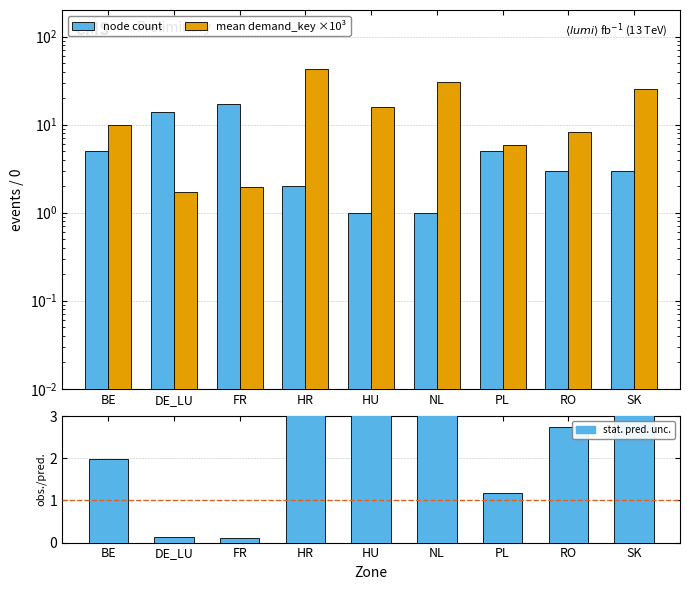

What is the difference between the highest and lowest values at RO?

5.5